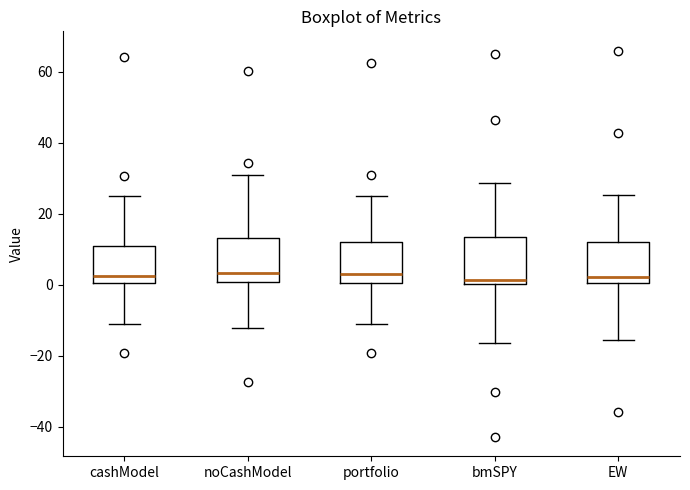

Reading left to right, transcribe this box plot: for each box, give where its median line is, the range the box spans, and where its two whiskers end, as read against the y-axis. The values are not printed on the chart, so give them approximately, as read against the axis.

cashModel: median 2, box 0 to 10, whiskers -10 to 24
noCashModel: median 4, box 0 to 14, whiskers -12 to 30
portfolio: median 2, box 0 to 12, whiskers -10 to 24
bmSPY: median 2, box 0 to 14, whiskers -16 to 28
EW: median 2, box 0 to 12, whiskers -16 to 26